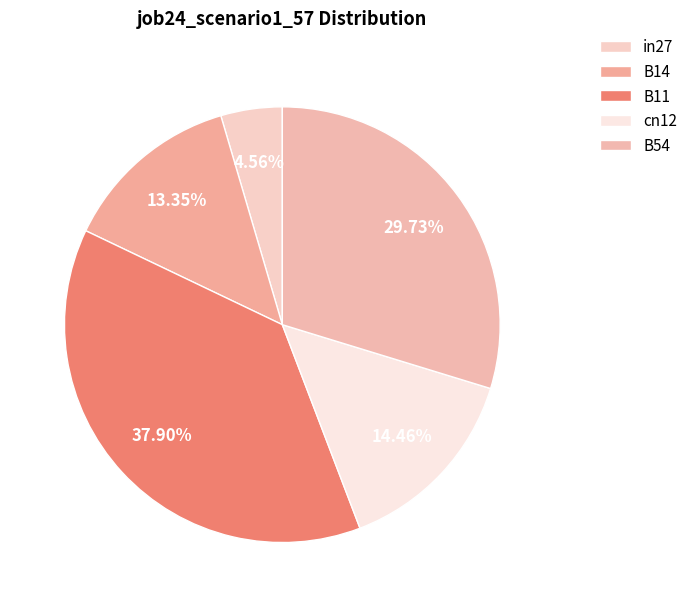

How many slices are in this pie chart?

5